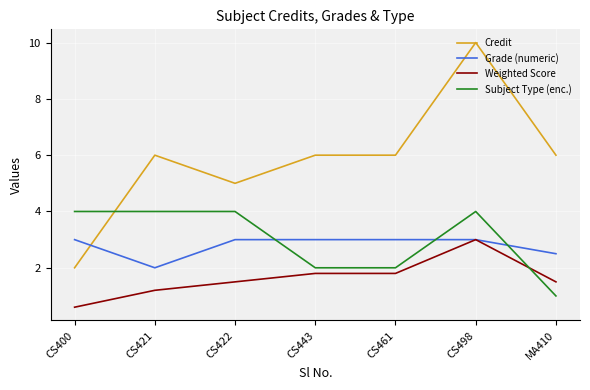

Is the value of Subject Type (enc.) at CS498 greater than the value of Credit at CS443?

No